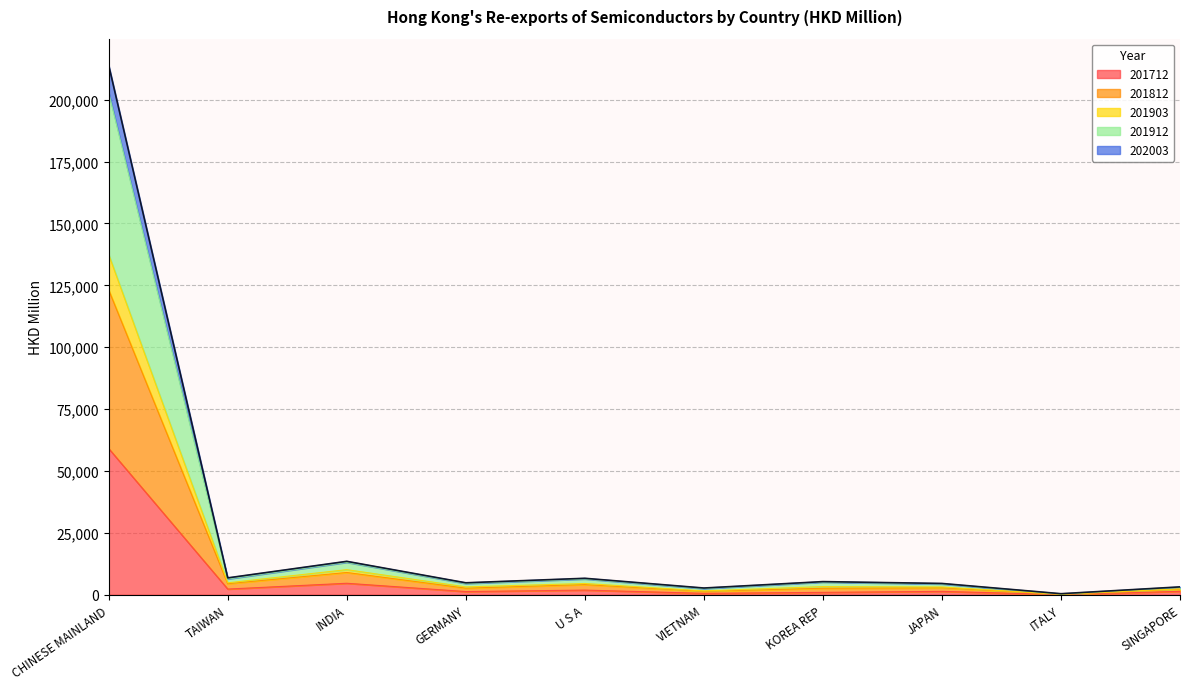

Which category has the highest value in the 201712 series?

CHINESE MAINLAND